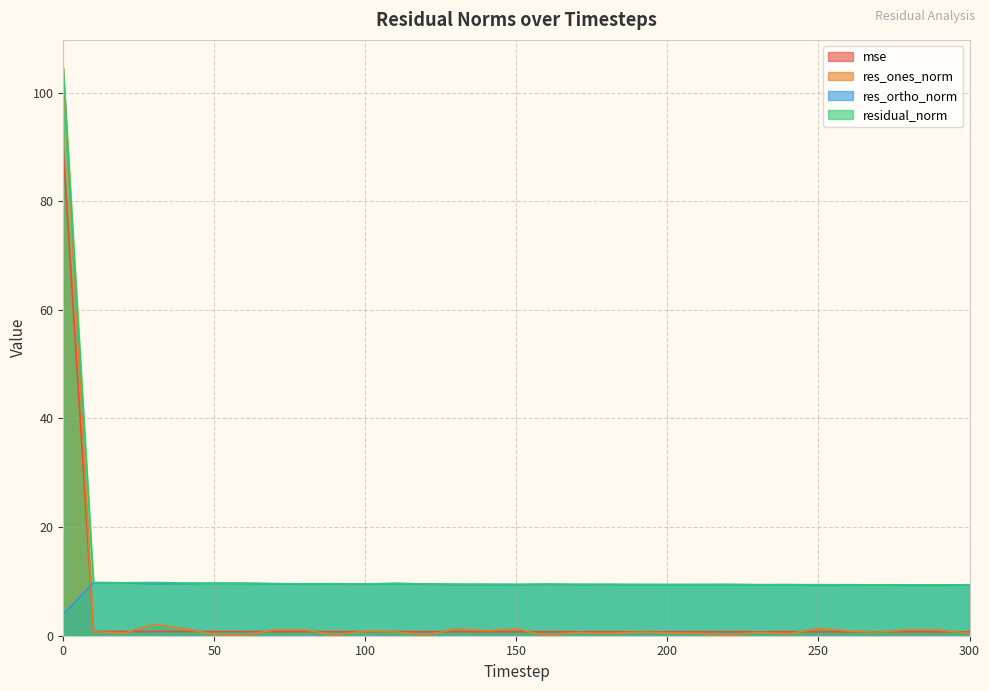

How many categories are shown in the chart?

31